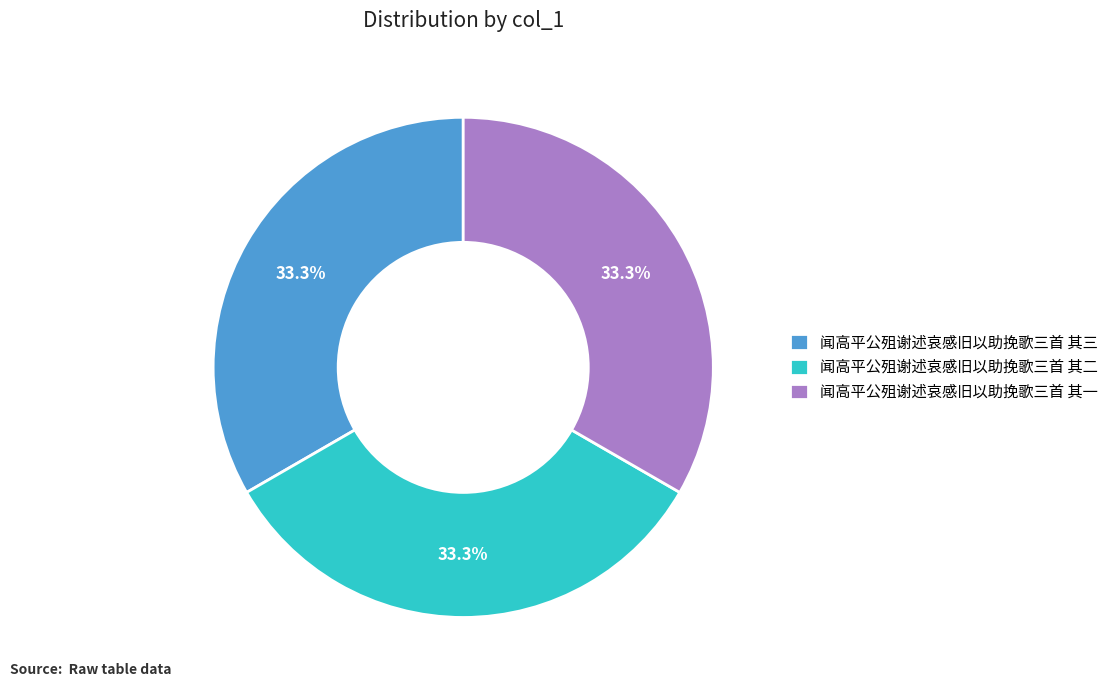

Is the sum of 闻高平公殂谢述哀感旧以助挽歌三首 其三 and 闻高平公殂谢述哀感旧以助挽歌三首 其二 greater than half?

Yes